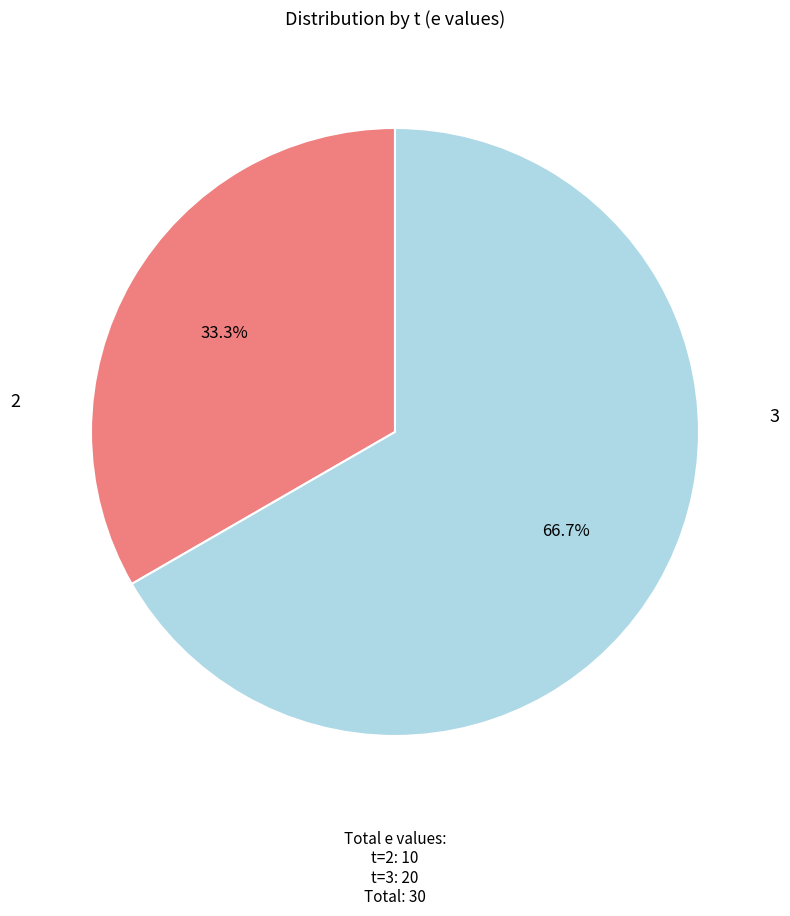

What percentage is the 3 slice, to the nearest percent?

67%